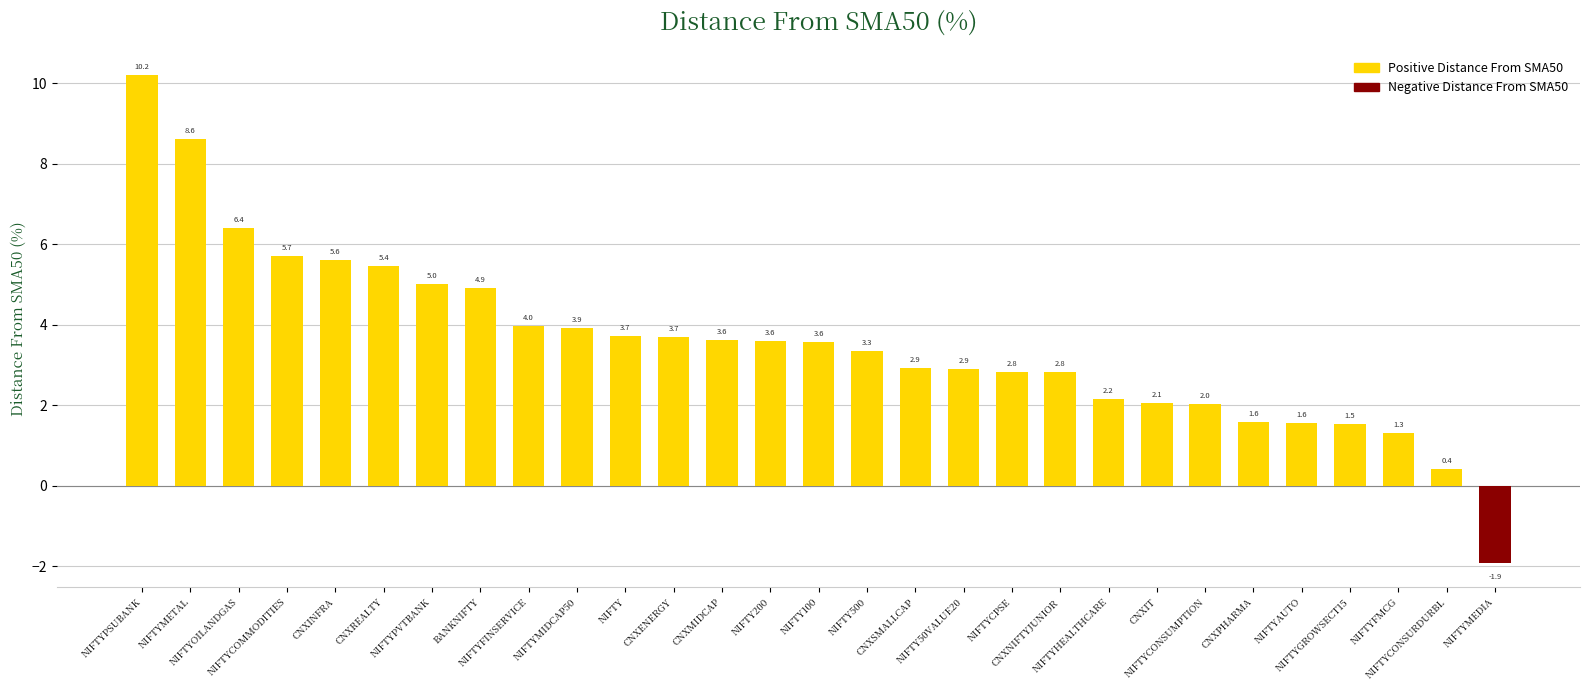

Between NIFTYCONSURDURBL and CNXNIFTYJUNIOR, which is larger?

CNXNIFTYJUNIOR